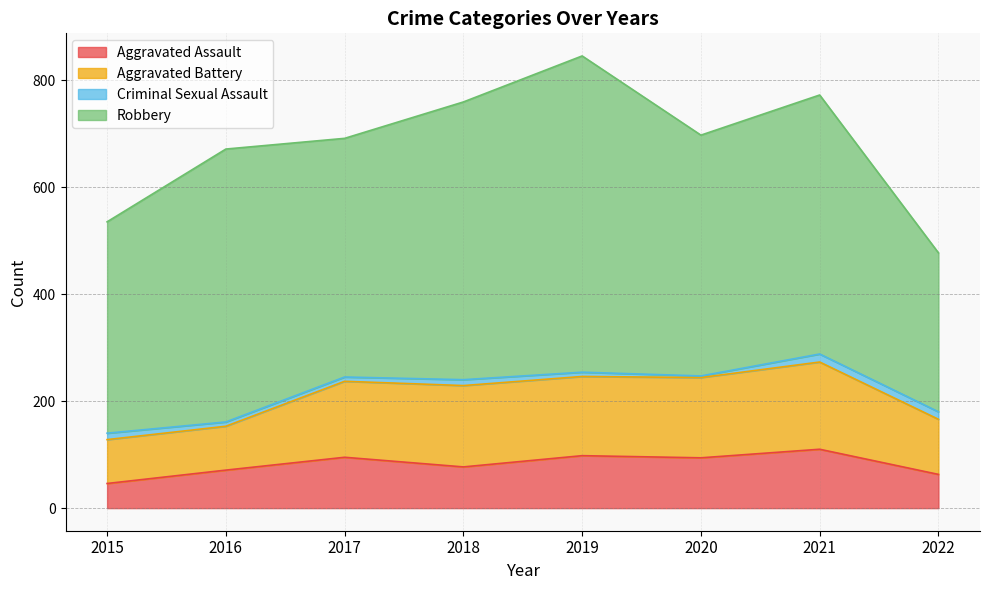

Which series has the widest spread of values?

Robbery